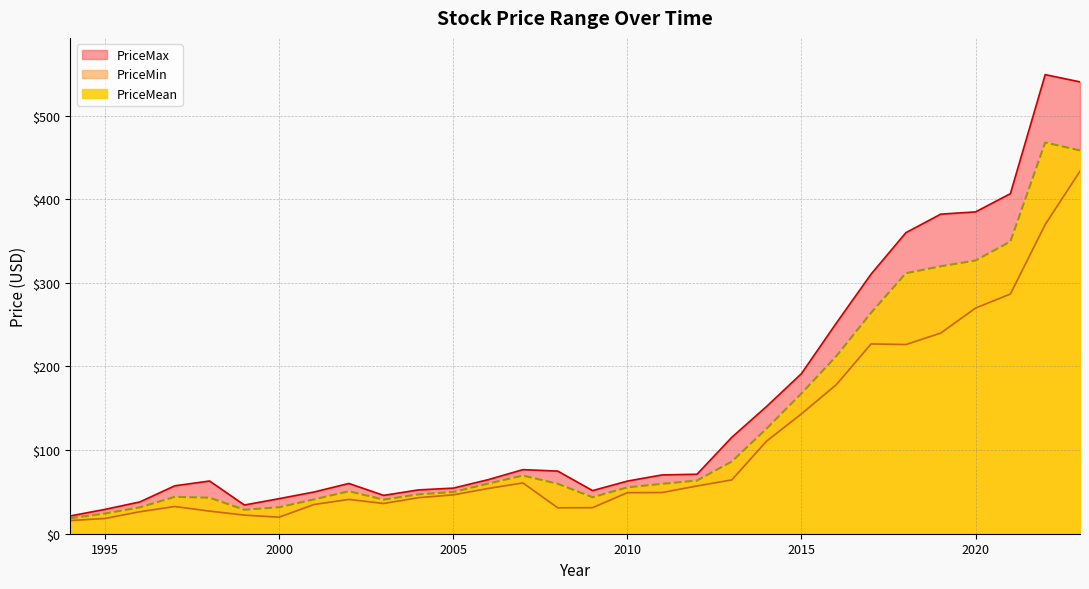

List the series in order of their overall mean, highest first.

PriceMax, PriceMean, PriceMin